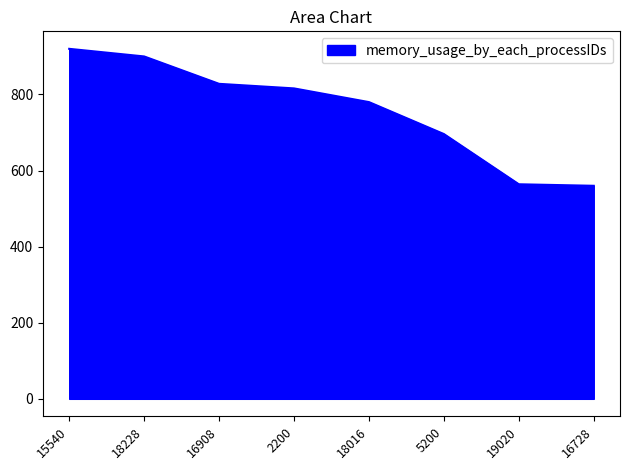

What is the change in value from 18016 to 5200?

-84